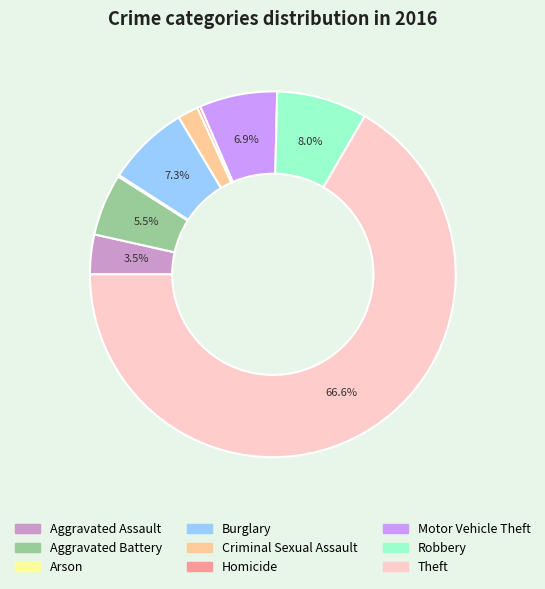

What is the ratio of the value at Aggravated Battery to the value at Homicide?

19.5